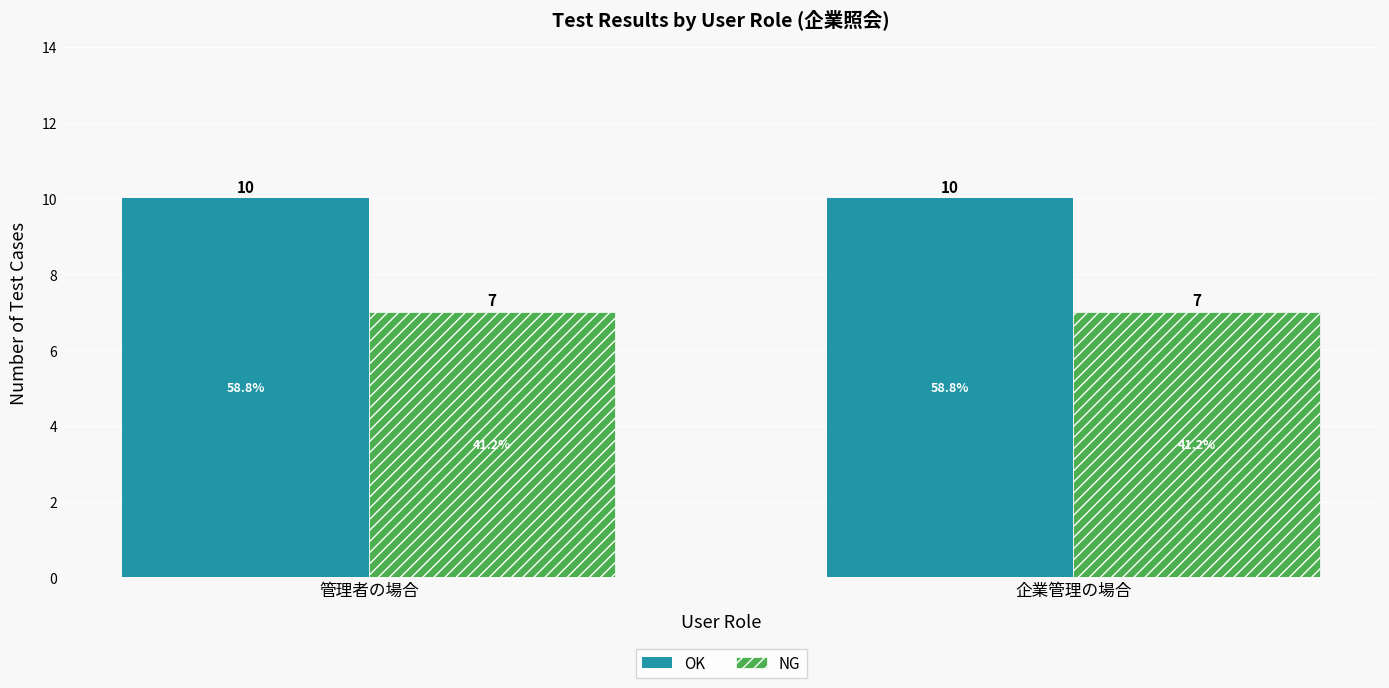

What are all the series names shown in the legend?

OK, NG